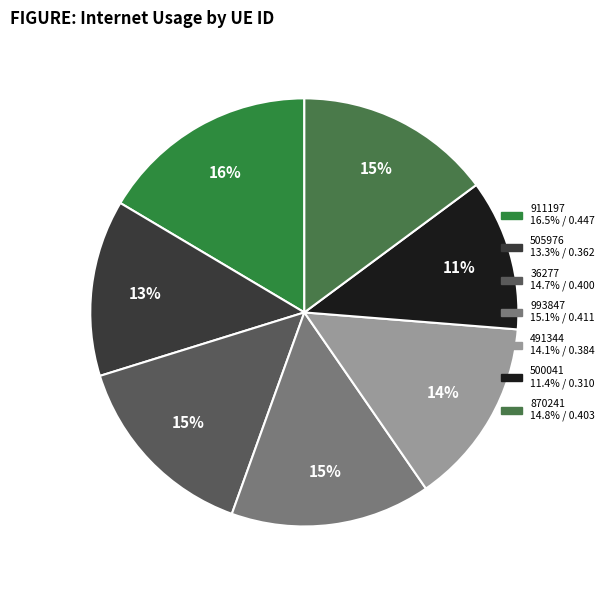

Is the sum of 993847 and 36277 greater than half?

No